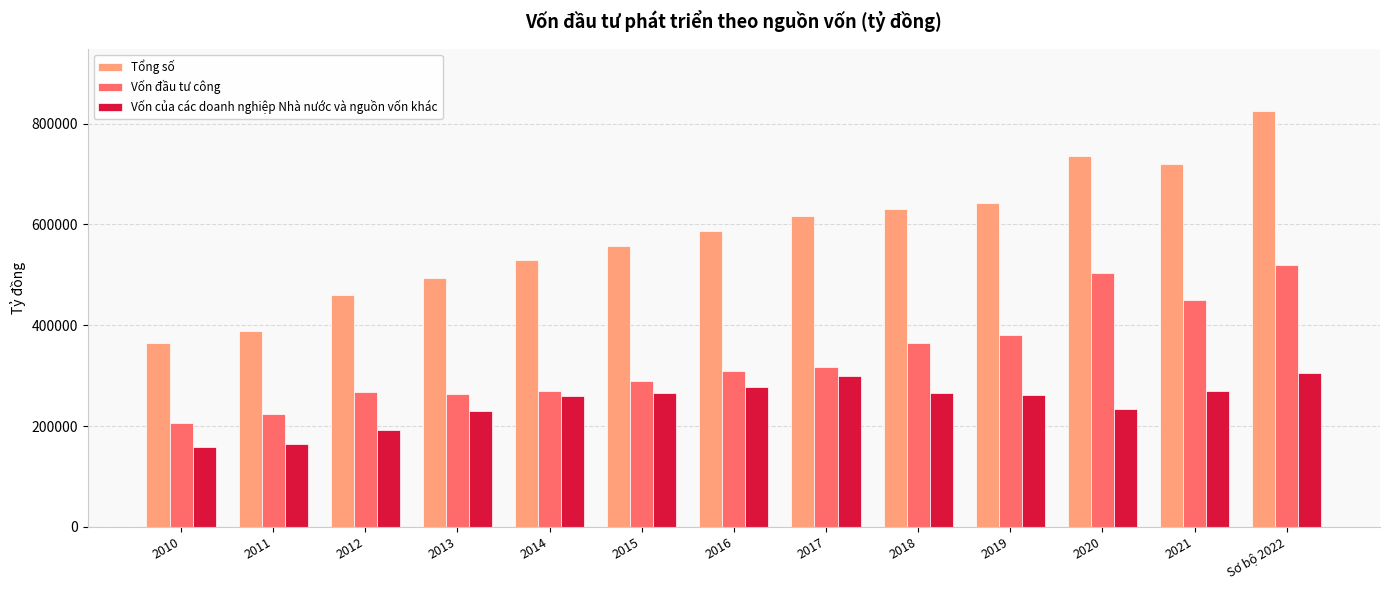

Which series has the widest spread of values?

Tổng số